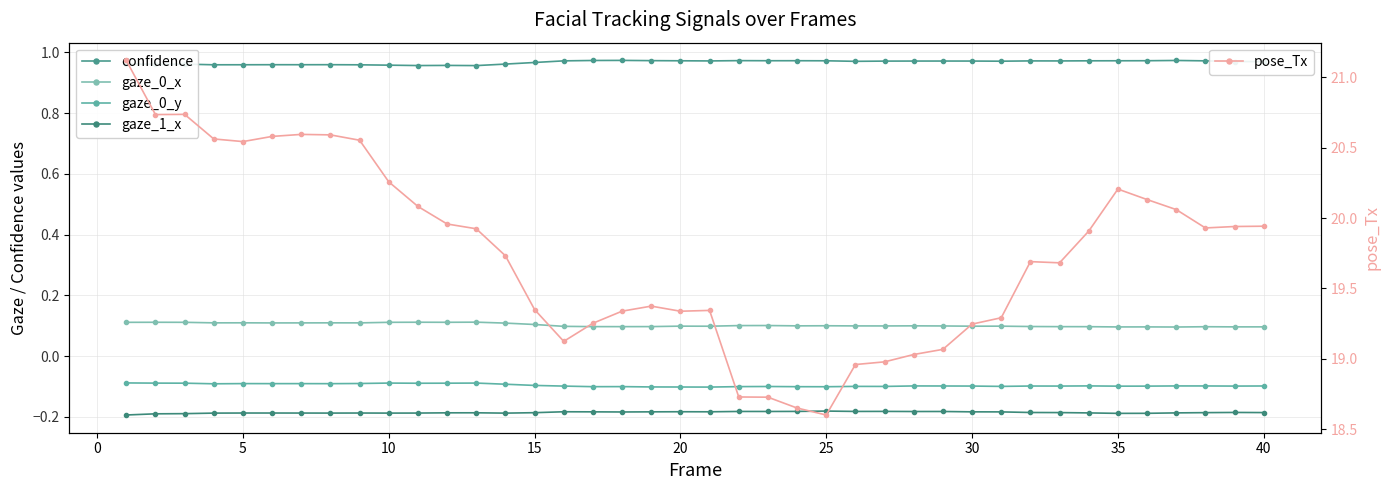

True or false: gaze_1_x and gaze_0_x intersect in this chart.

False